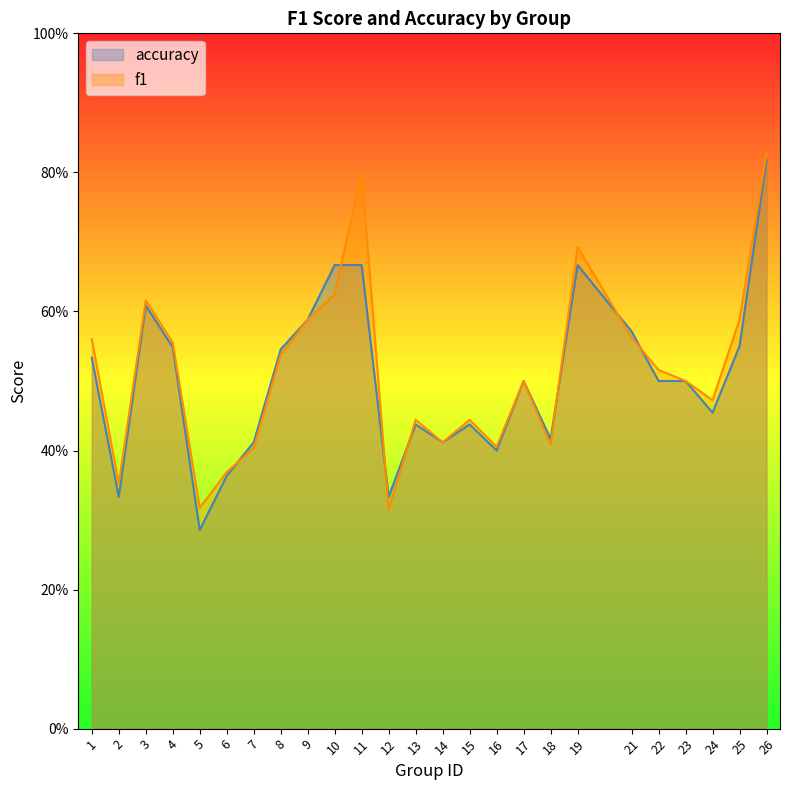

Which series ends up on top after the final intersection of accuracy and f1?

f1